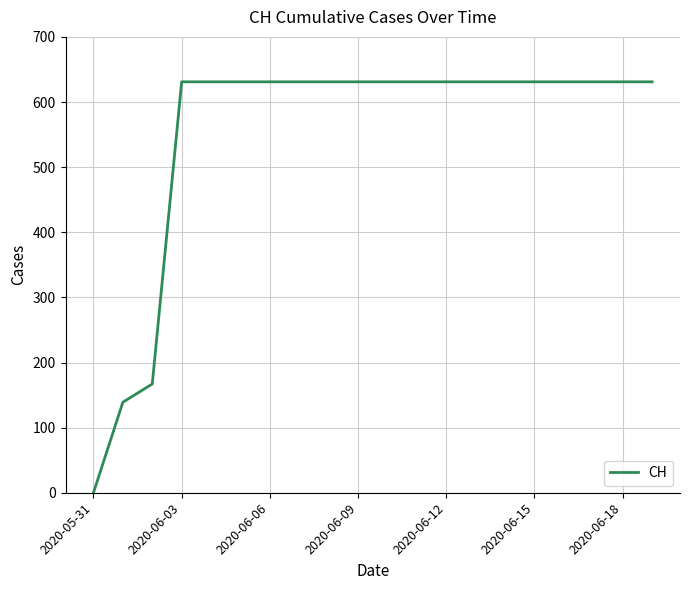

What is the maximum value shown in the chart?

631